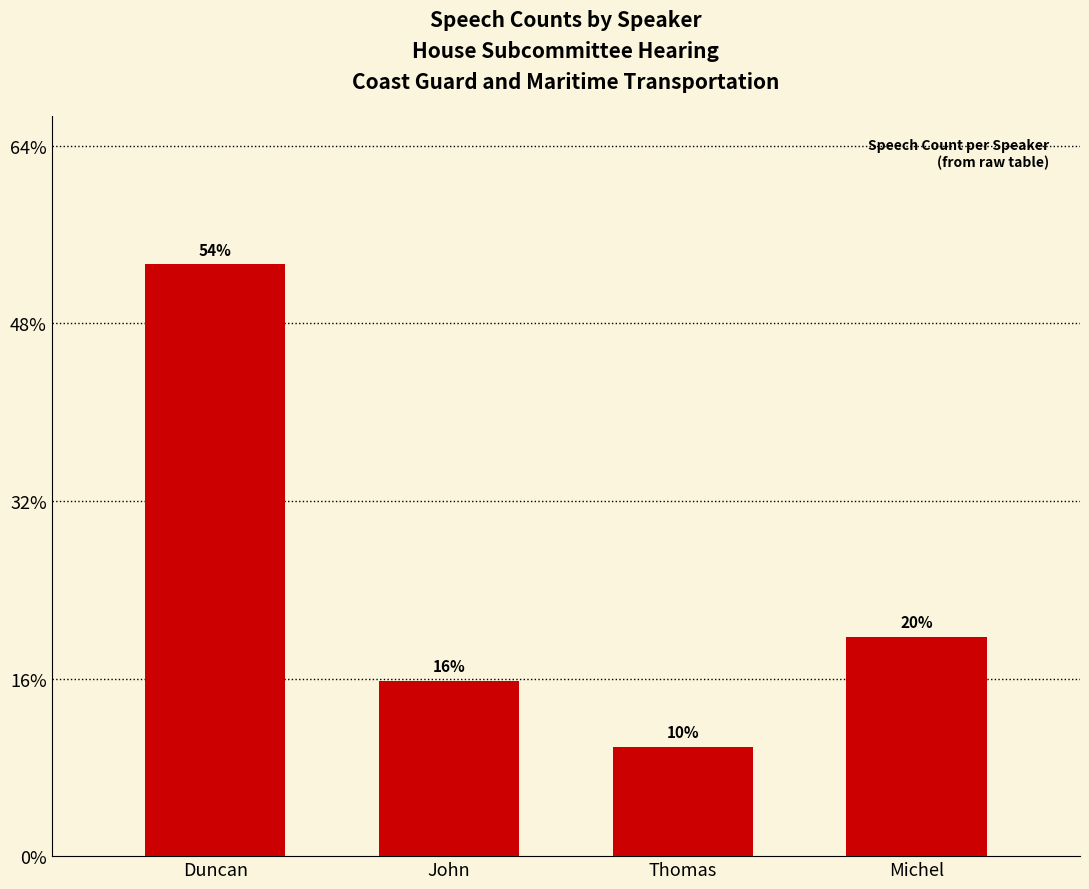

What is the label of the 2nd bar from the right?

Thomas